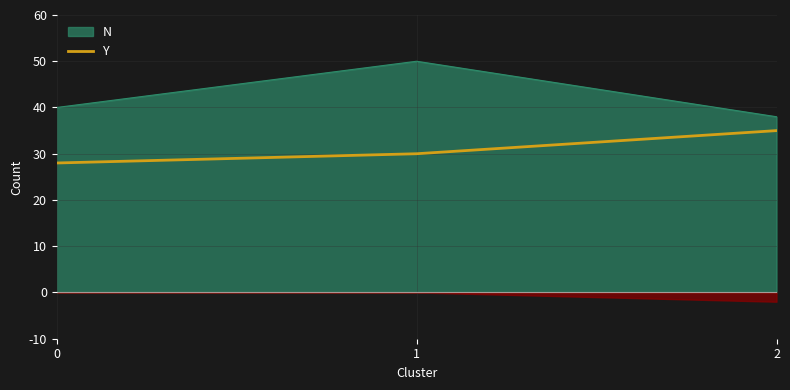

What is the difference between the values at 2 and 1?

5